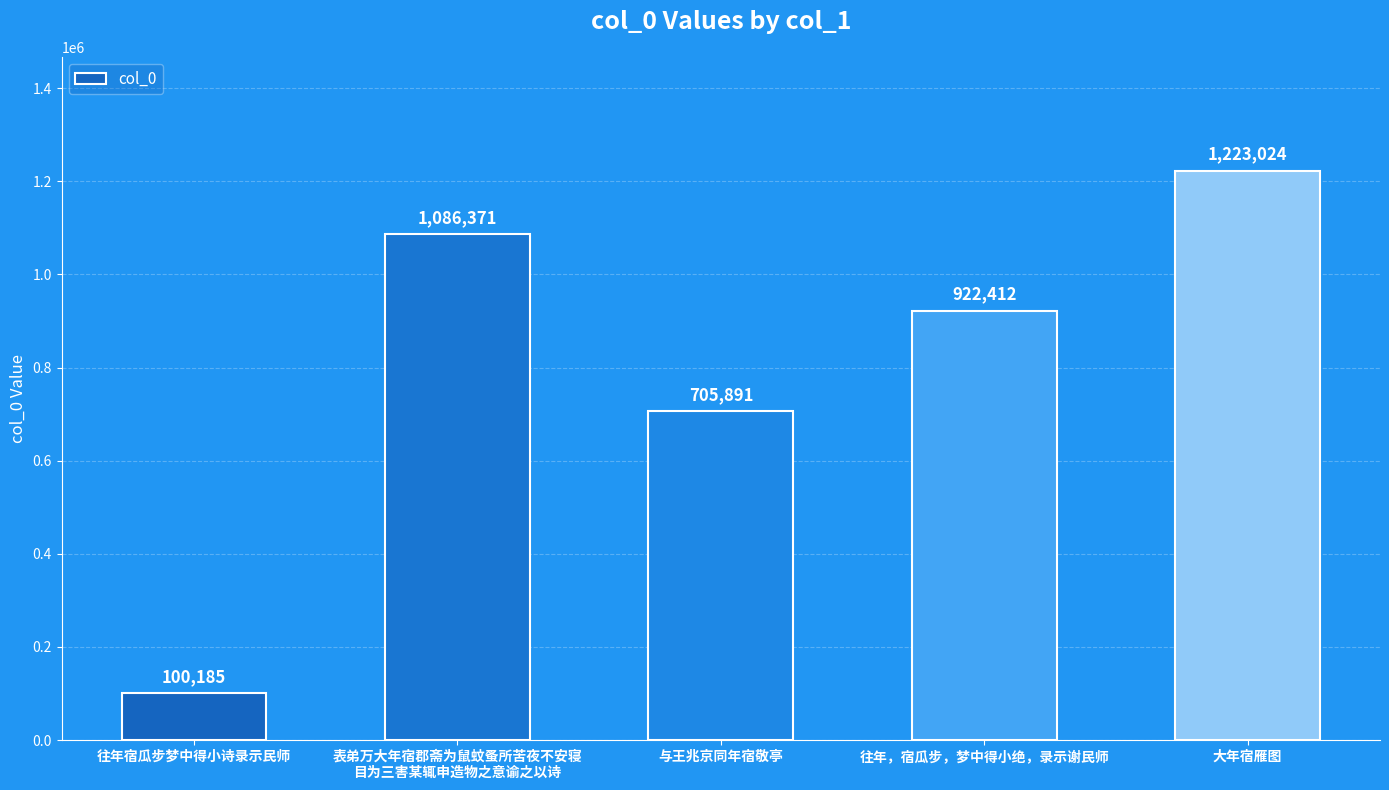

At which category does the chart reach its peak across all series?

大年宿雁图